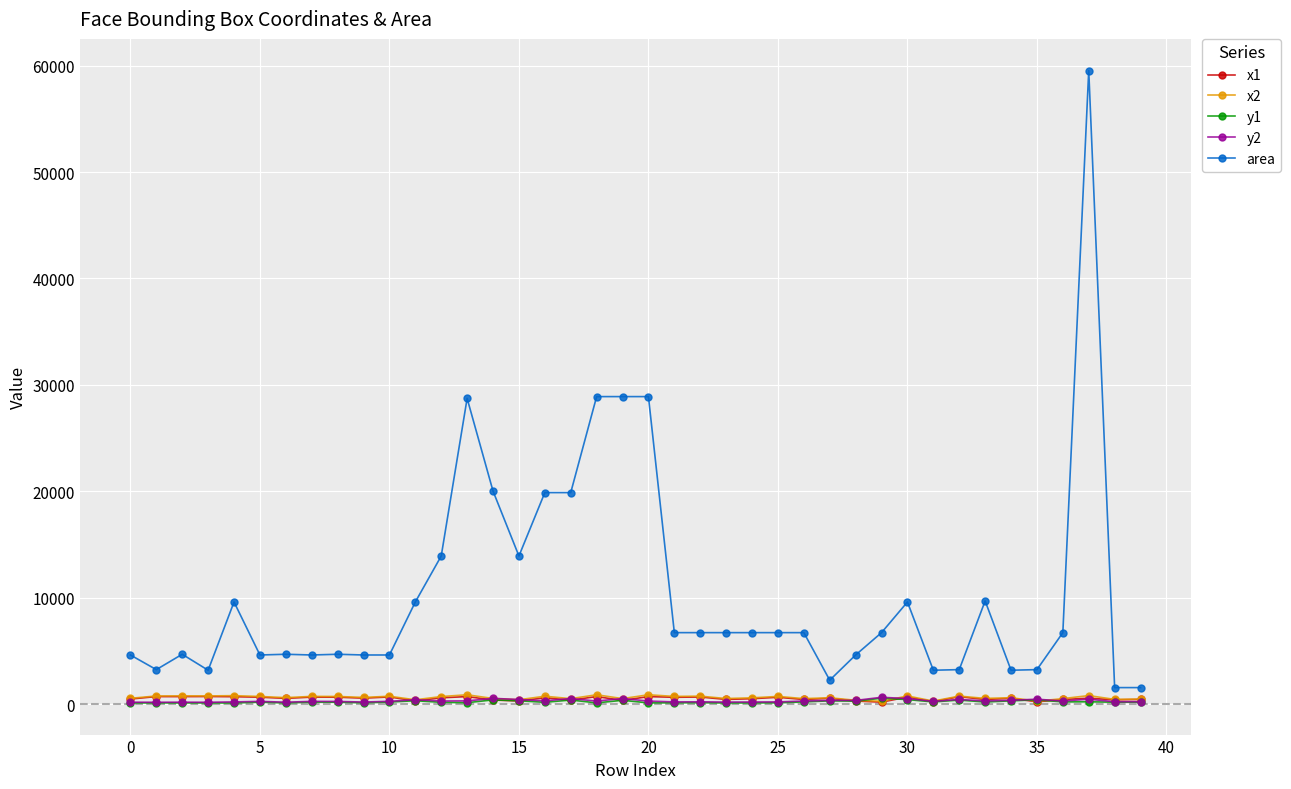

True or false: x2 has more than 2 interior local peaks.

True